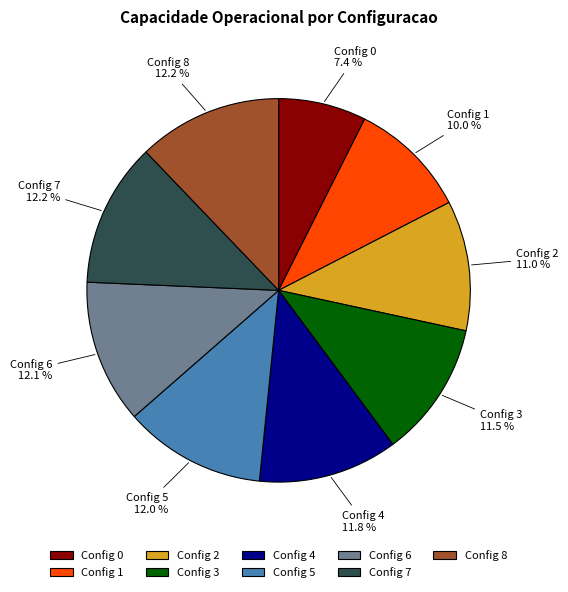

What is the smallest slice in the pie chart?

Config 0